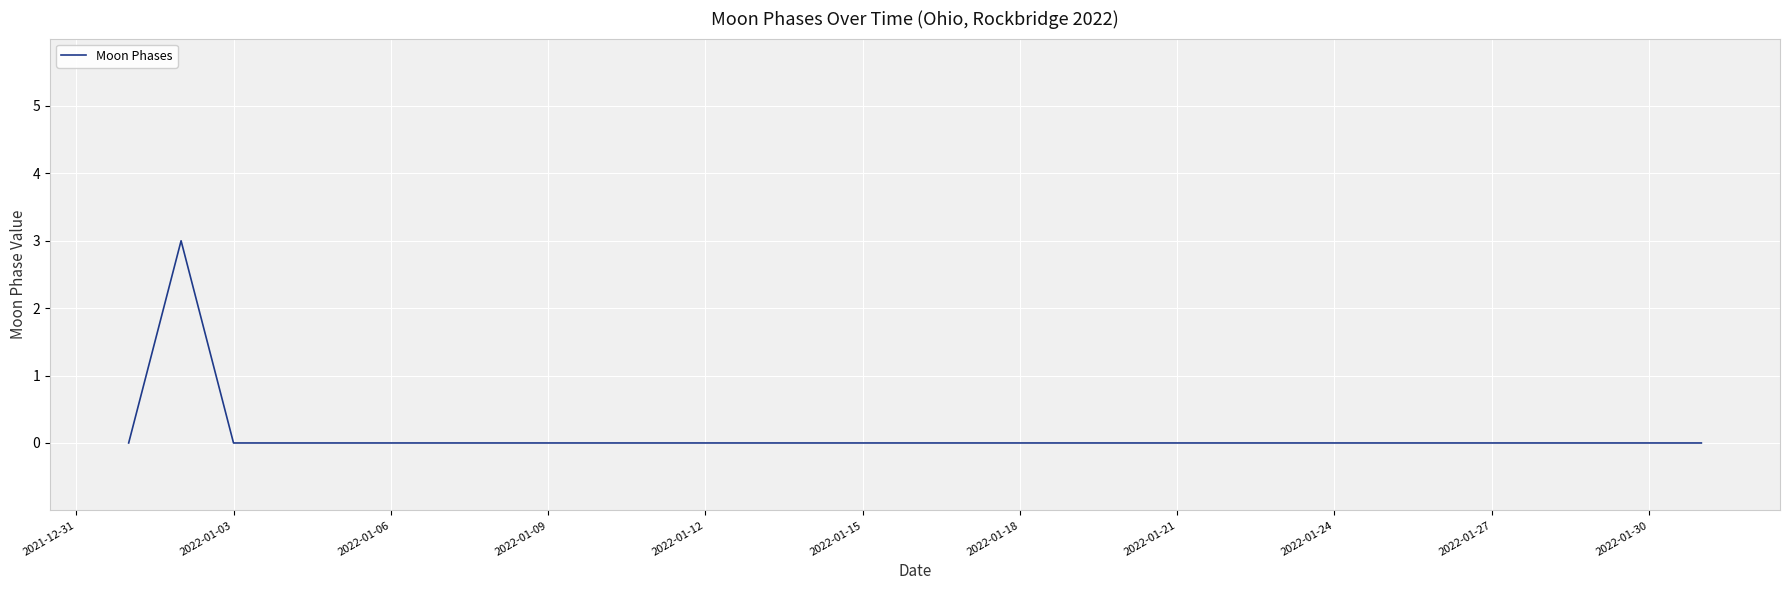

What is the difference between the maximum and minimum values?

3